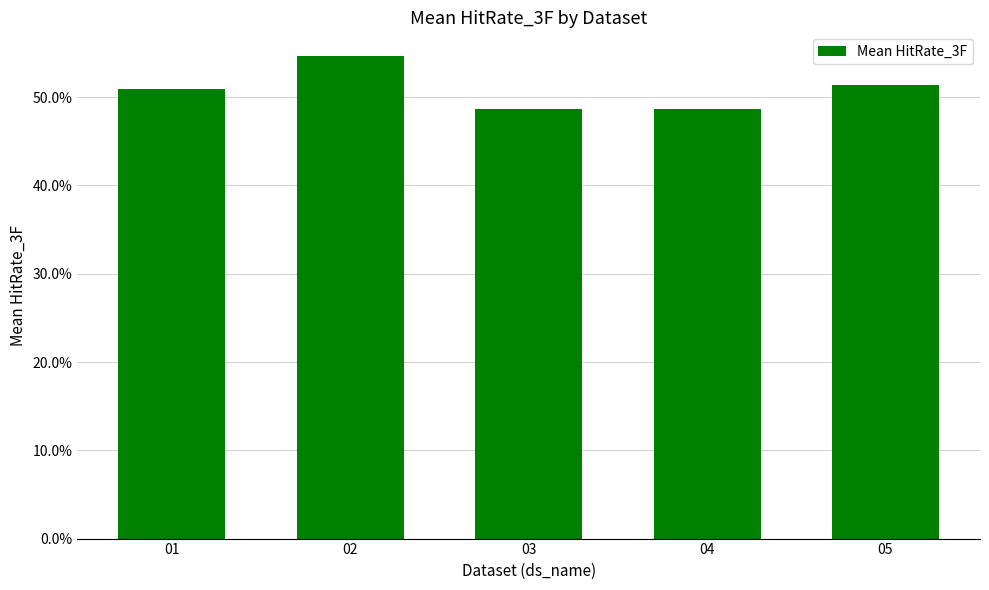

Rank the categories by value from highest to lowest.

02, 05, 01, 04, 03